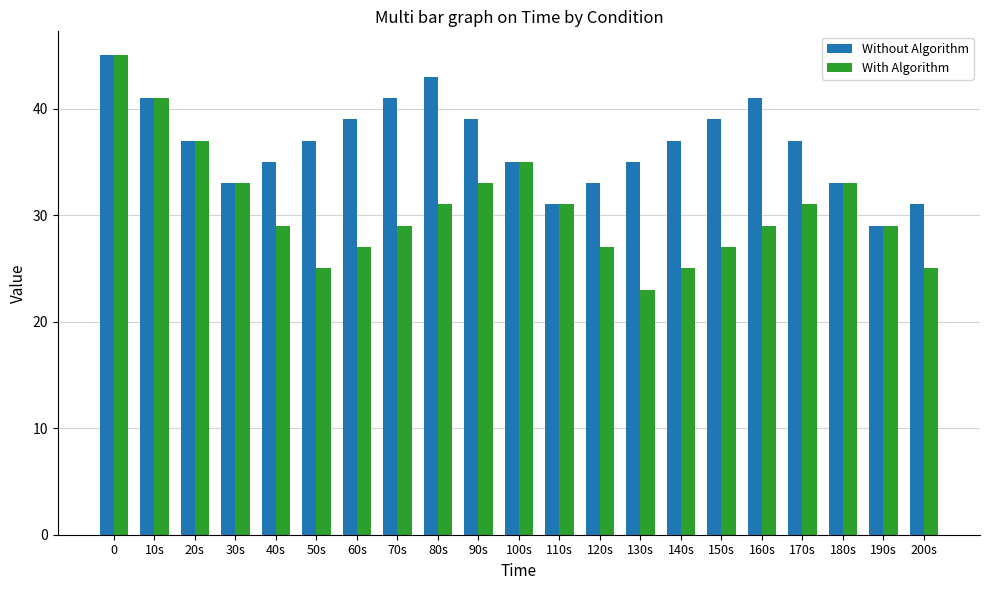

Rank the series by their average value, from lowest to highest.

With Algorithm, Without Algorithm